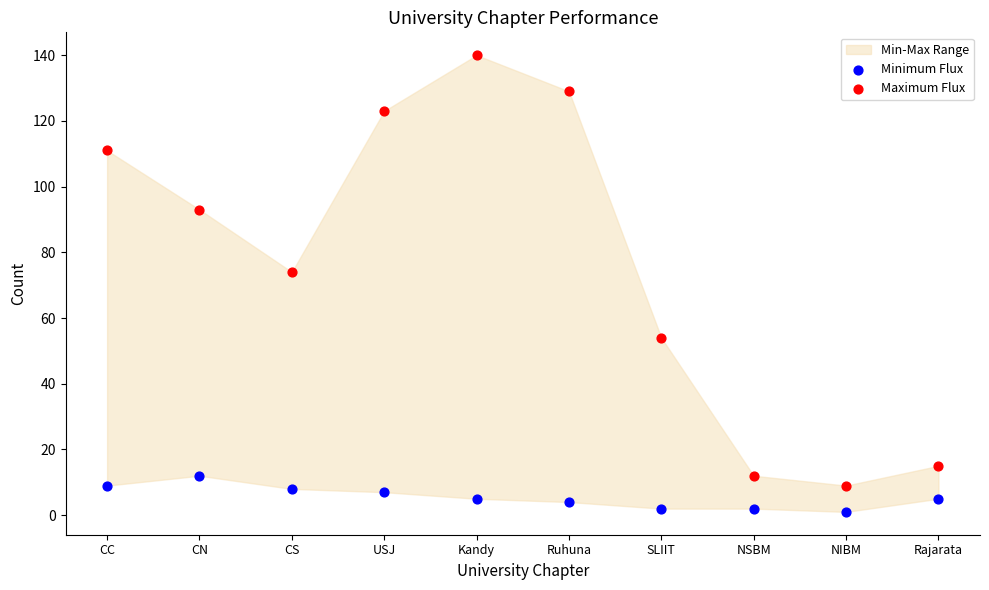

Which series reaches the maximum Y coordinate?

Maximum Flux